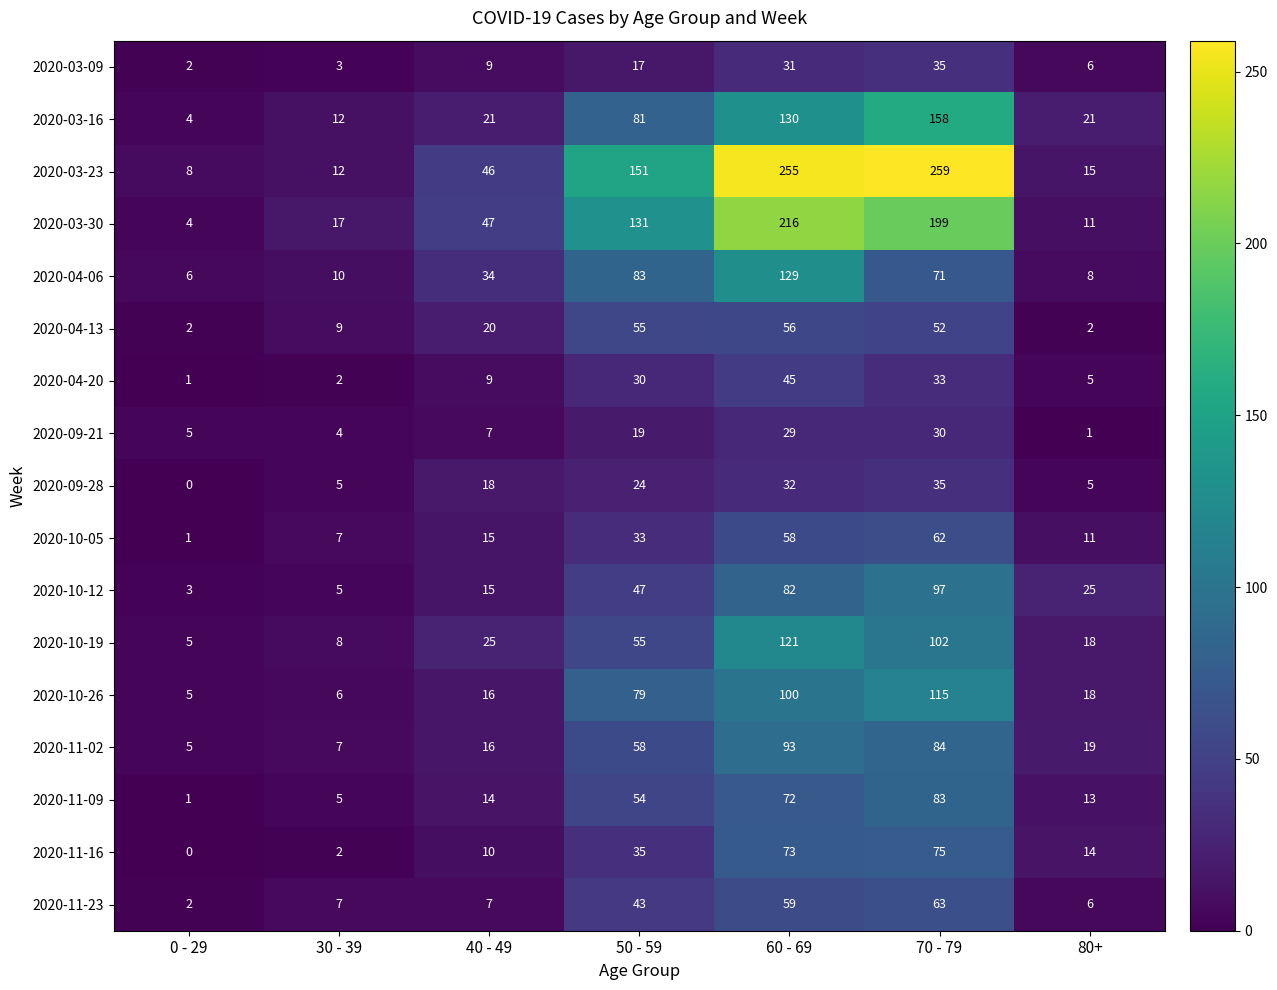

At which label is 2020-03-16 closest to 81?

50 - 59